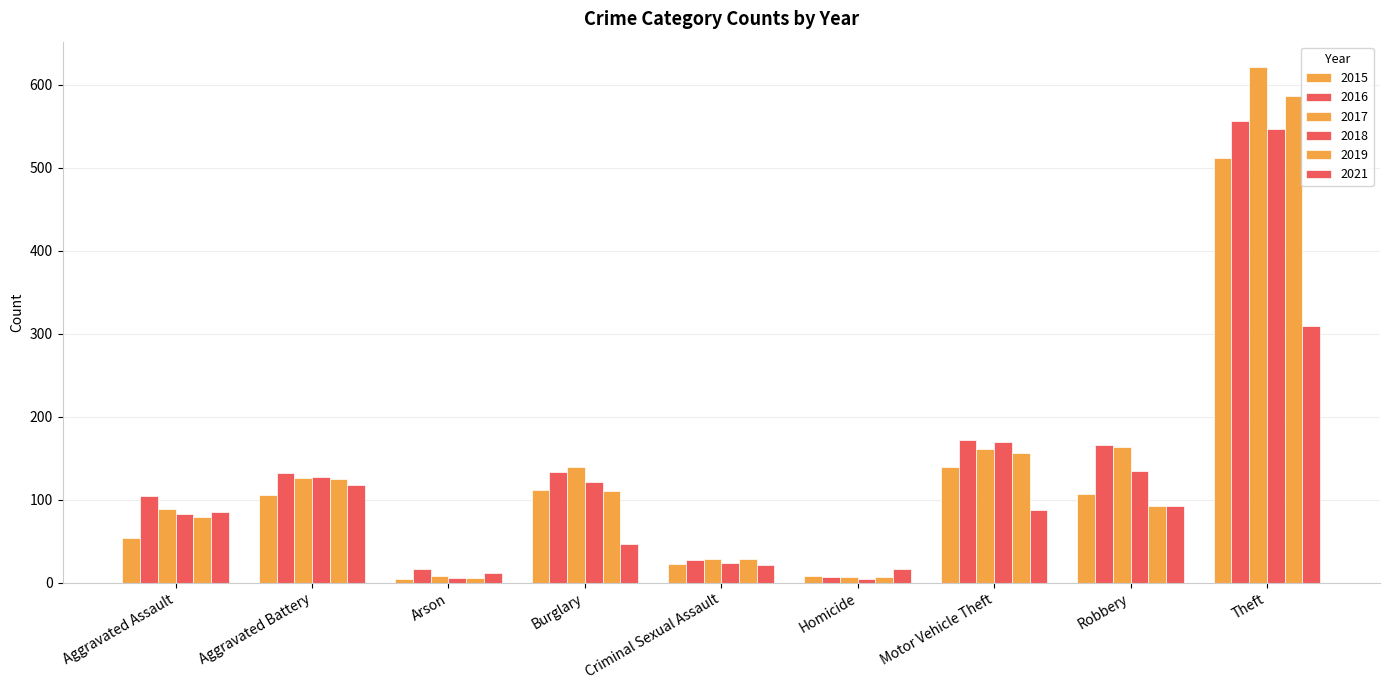

List the series in order of their peak value, highest first.

2017, 2019, 2016, 2018, 2015, 2021